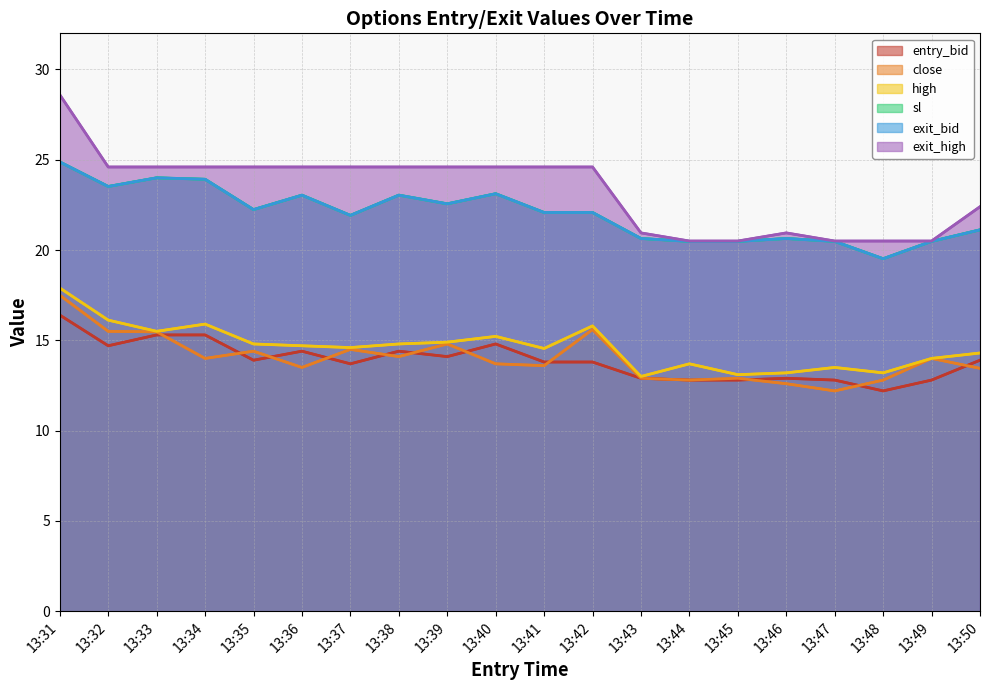

At how many categories does at least one series exceed 22?

13